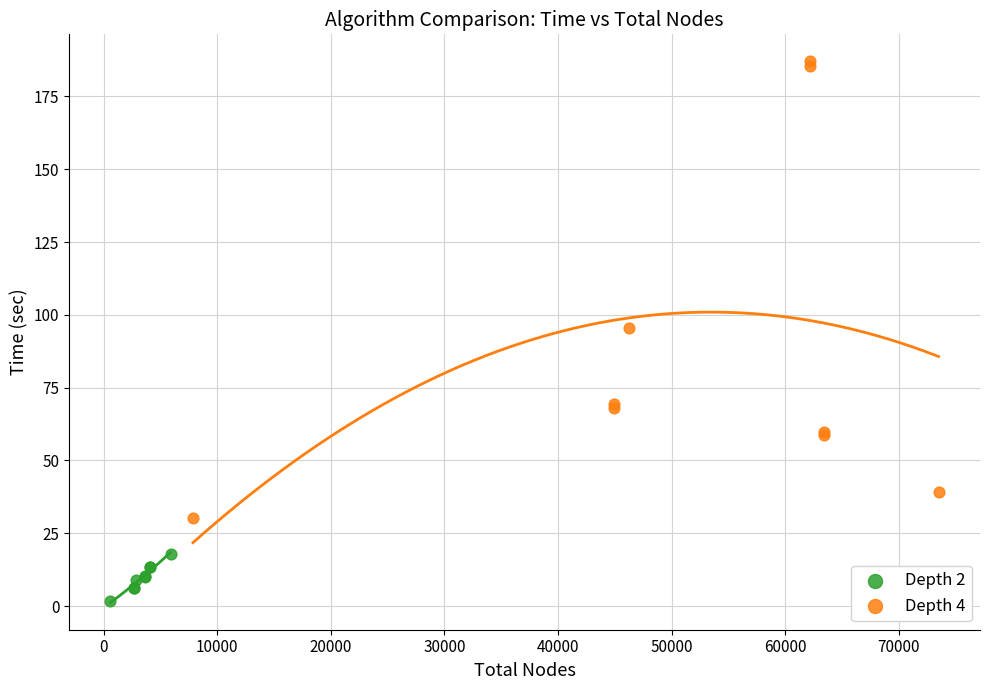

Which series has the largest Y range (max minus min)?

Depth 4